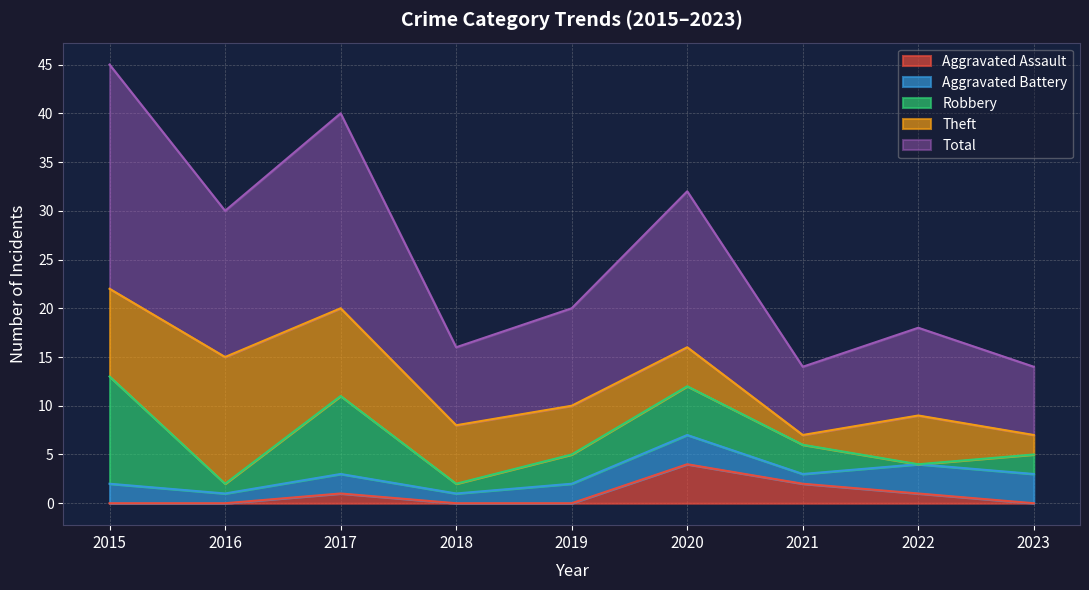

True or false: Aggravated Assault and Total cross at least once.

False